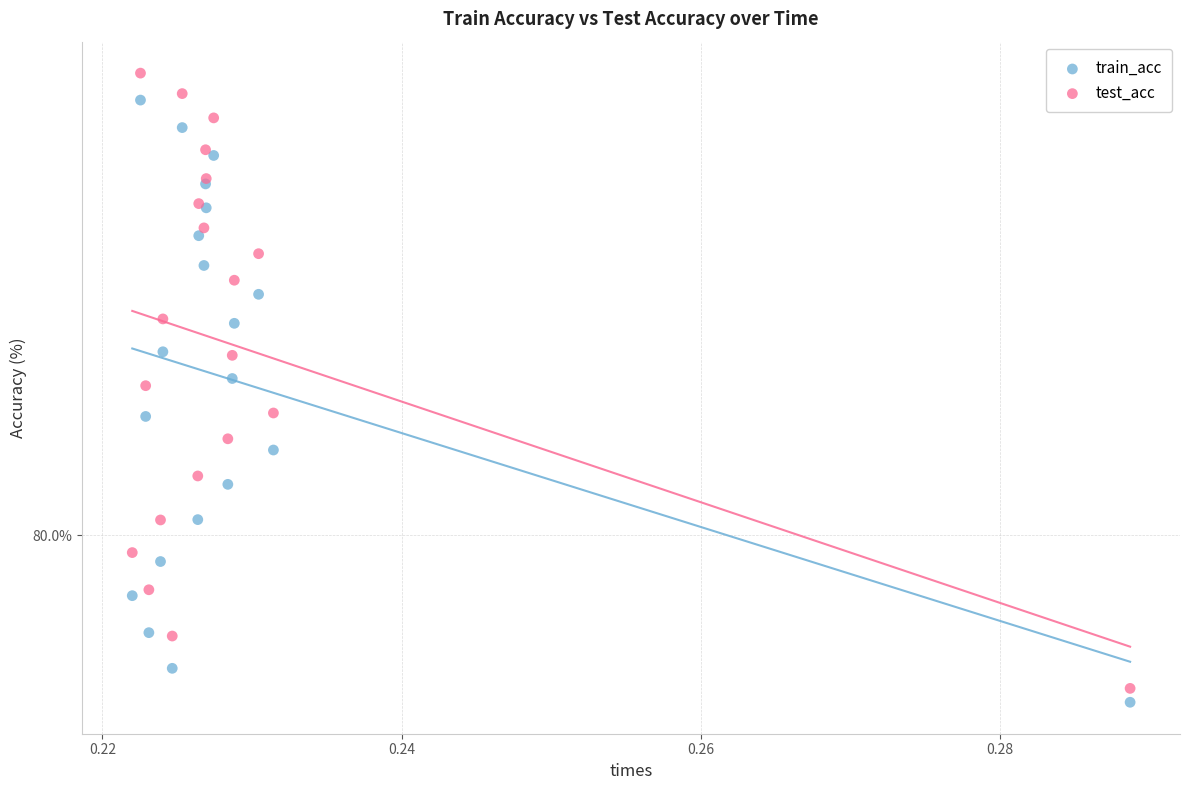

Which series has the largest Y range (max minus min)?

test_acc